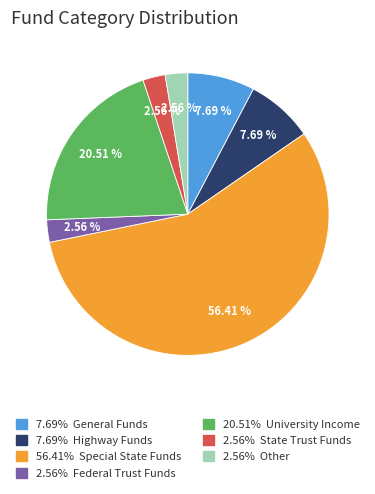

Is there a majority slice in this chart?

Yes